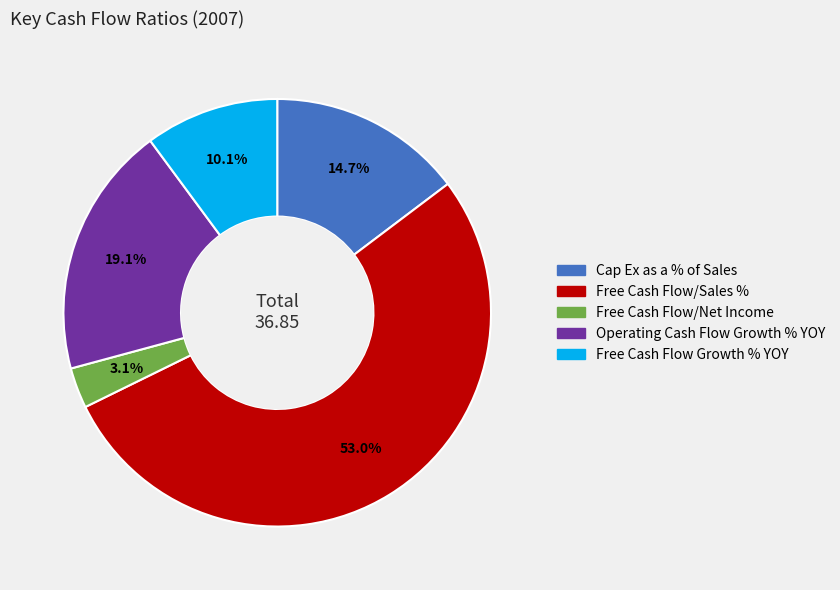

Which slice is the largest?

Free Cash Flow/Sales %